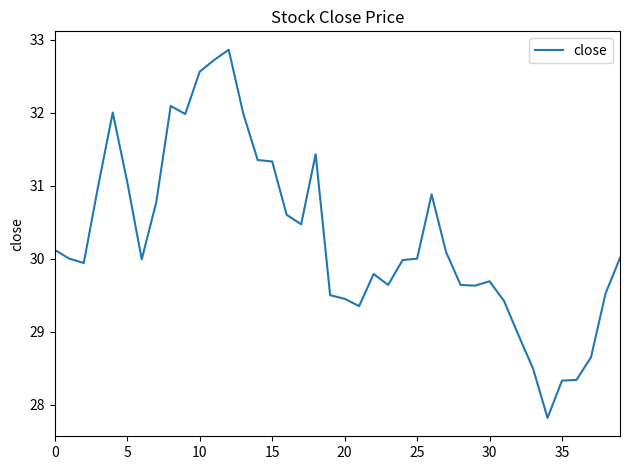

What is the maximum value shown in the chart?

32.9